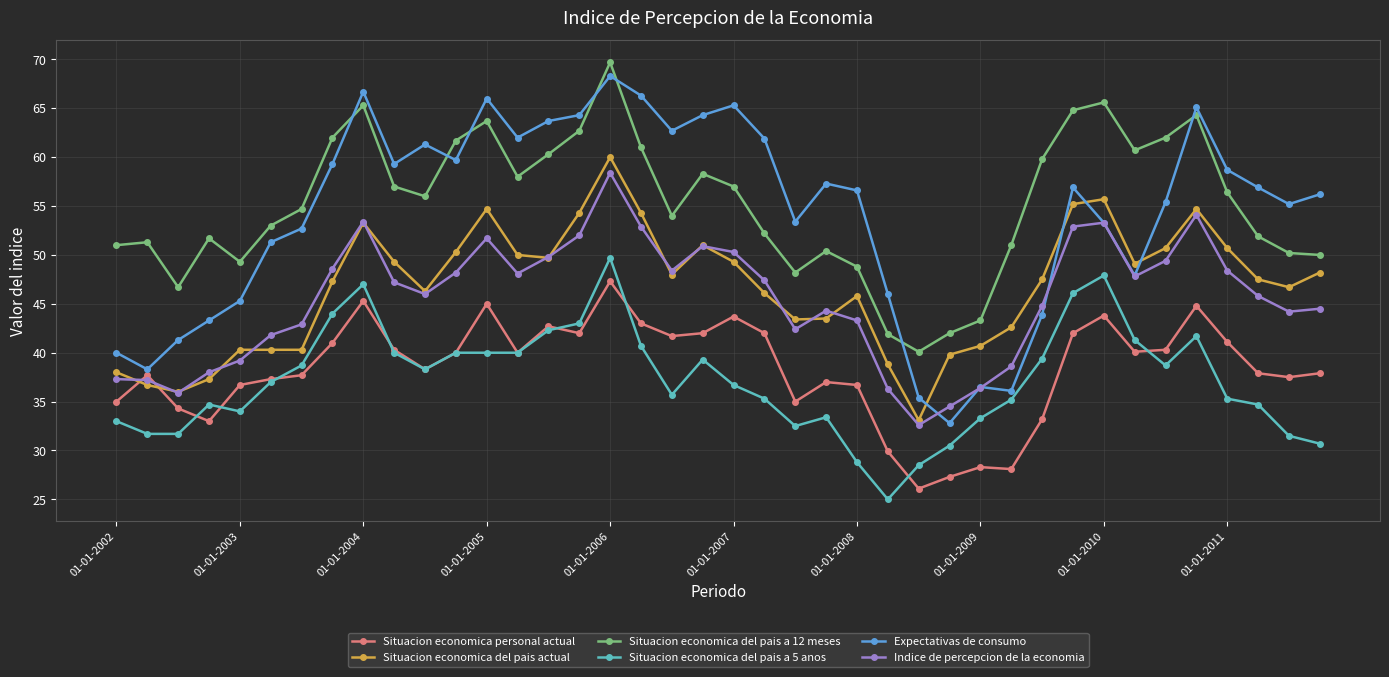

How many data points in Expectativas de consumo are above 56?

22